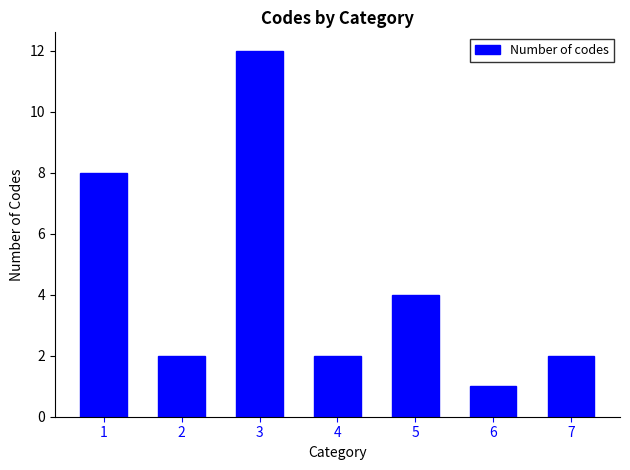

What is the difference between the maximum and second lowest values?

10